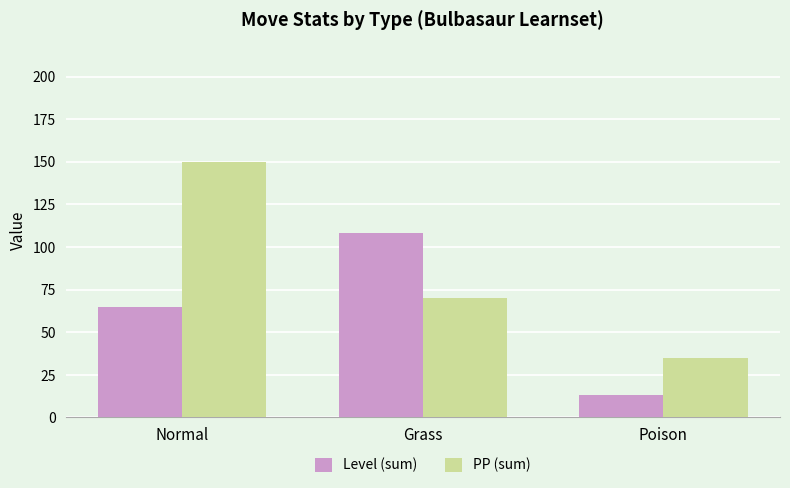

What is the spread (max minus min) of values at Grass?

38